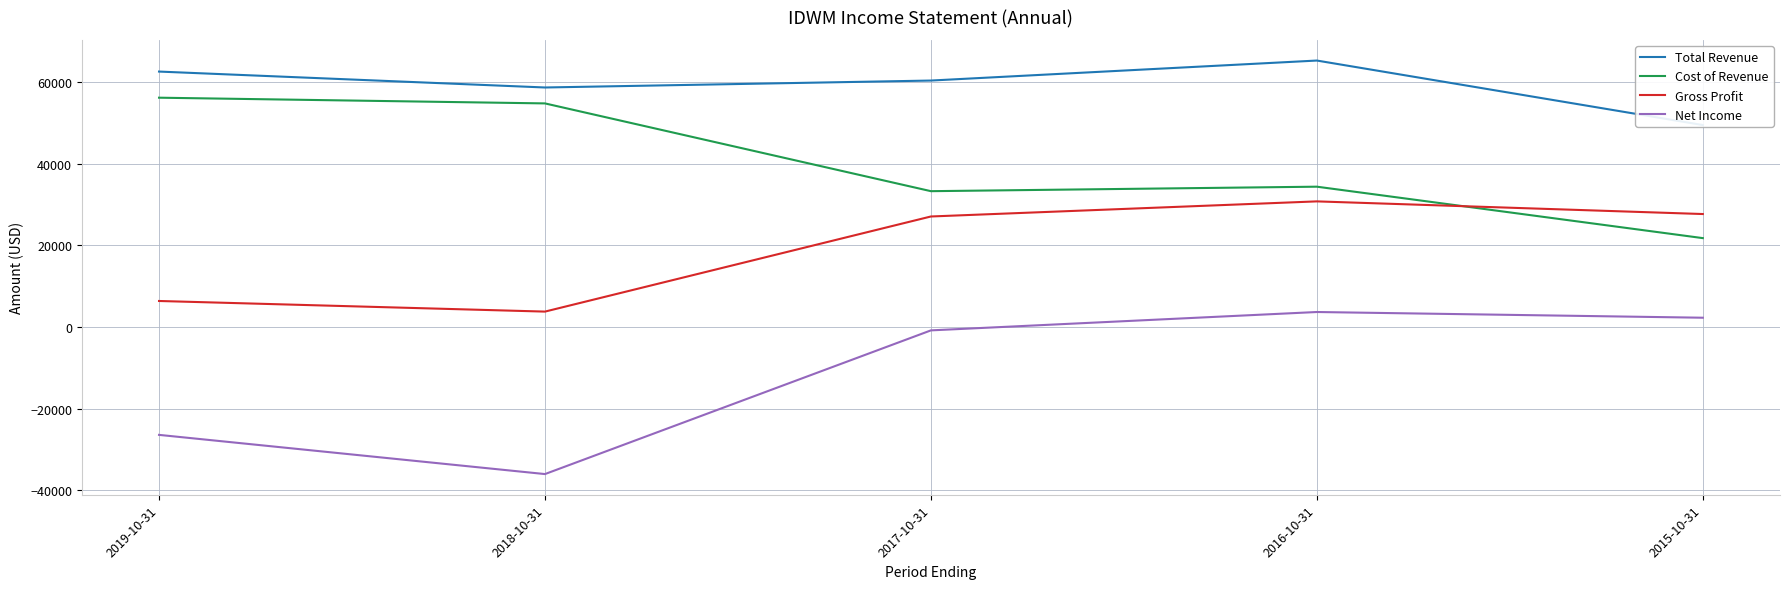

True or false: Gross Profit and Net Income intersect in this chart.

False